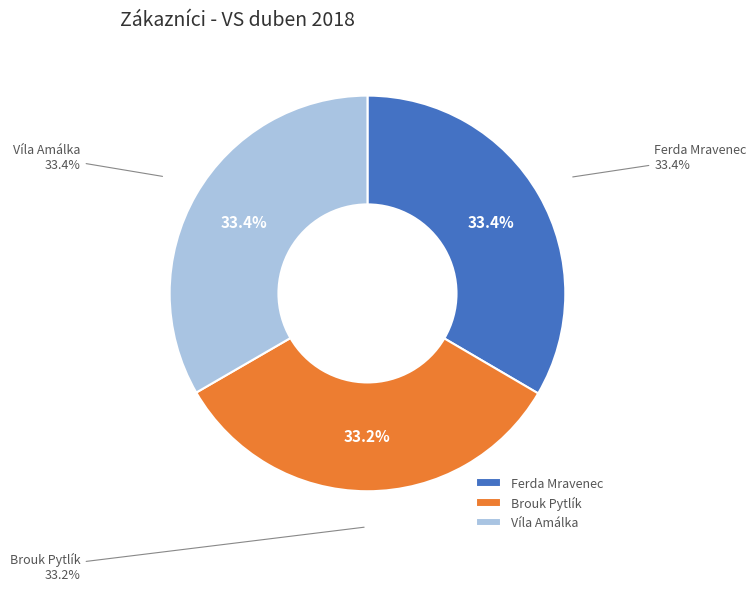

How many segments does this pie chart have?

3